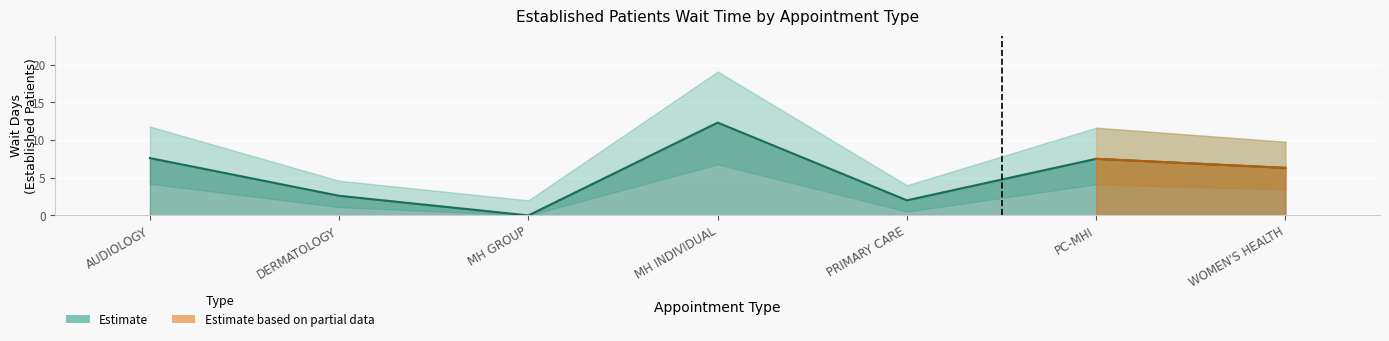

At which category does the chart reach its peak across all series?

MH INDIVIDUAL